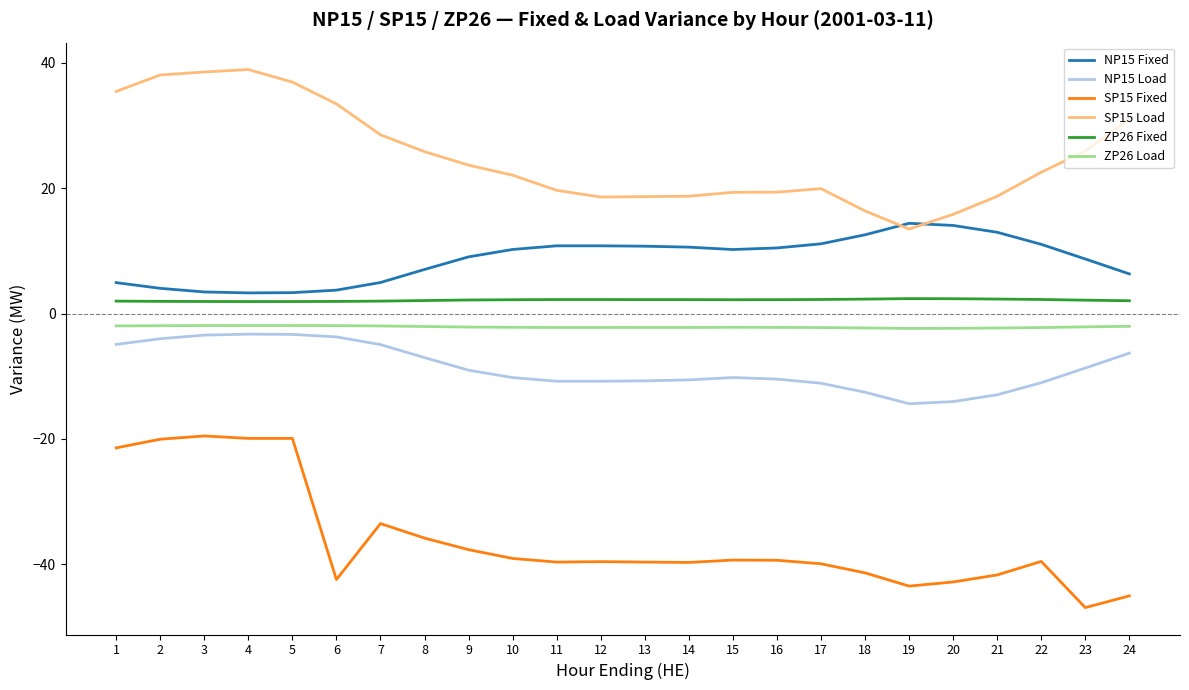

What is the difference between the SP15 Load values at 6 and 9?

9.8